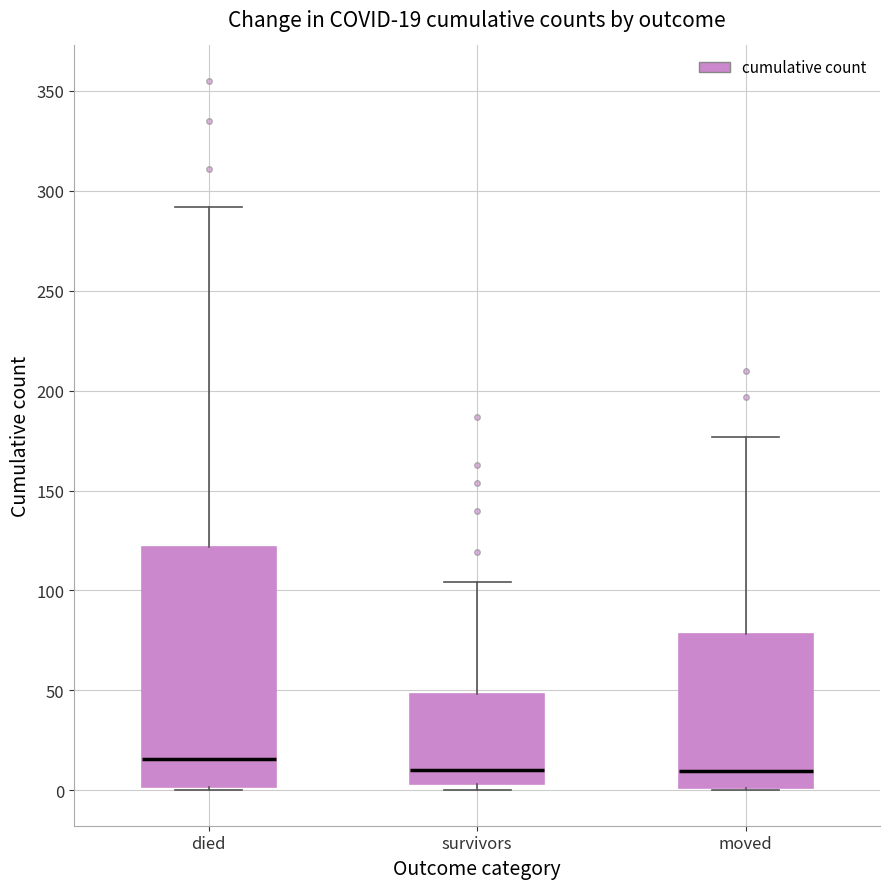

Which box is the tallest, from its lower edge to its upper edge?

died